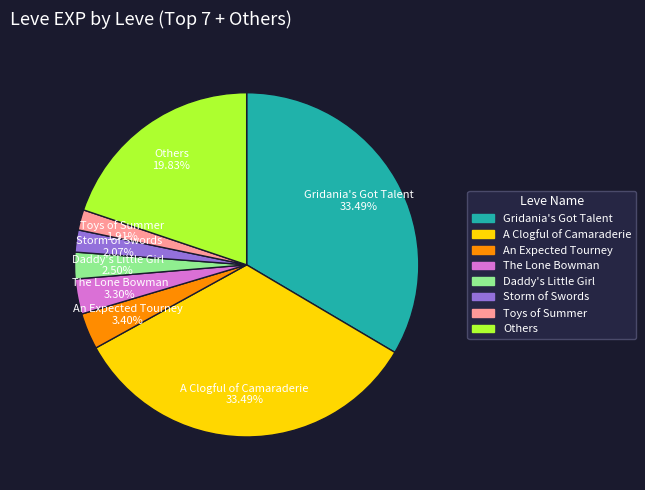

Does any single category account for the majority?

No